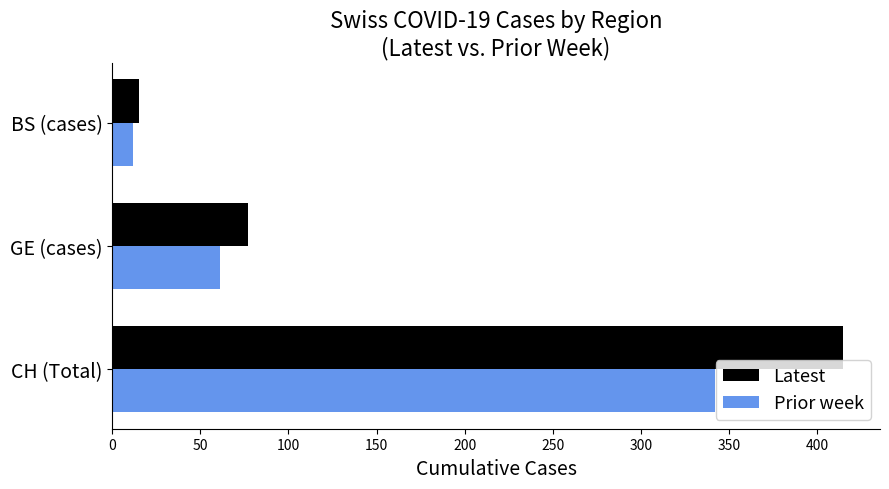

Read the Prior week value at CH (Total).

342